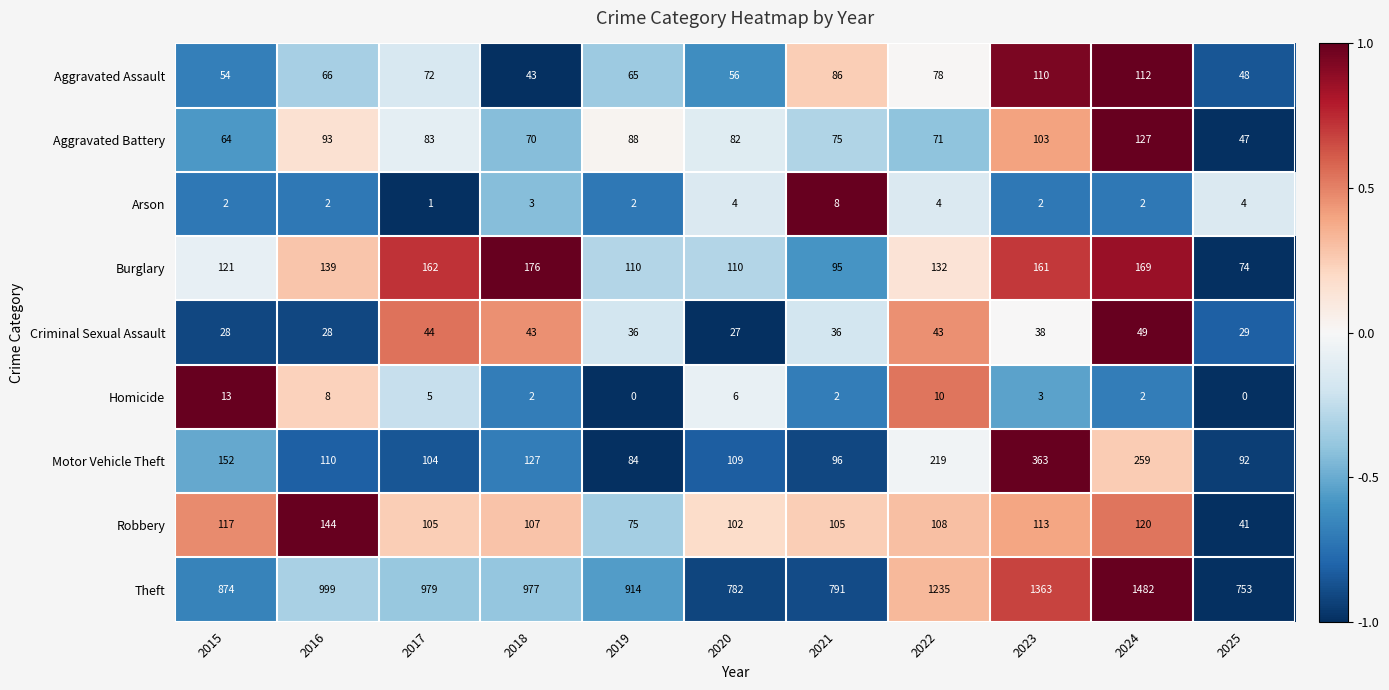

Rank the categories by Aggravated Battery value from lowest to highest.

2025, 2015, 2018, 2022, 2021, 2020, 2017, 2019, 2016, 2023, 2024